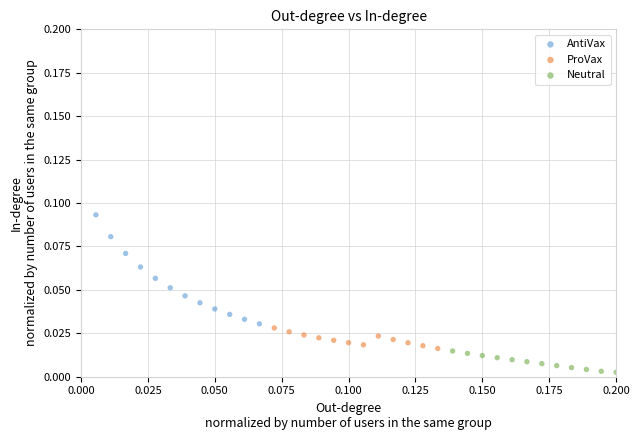

What are all the series names shown in the legend?

AntiVax, ProVax, Neutral